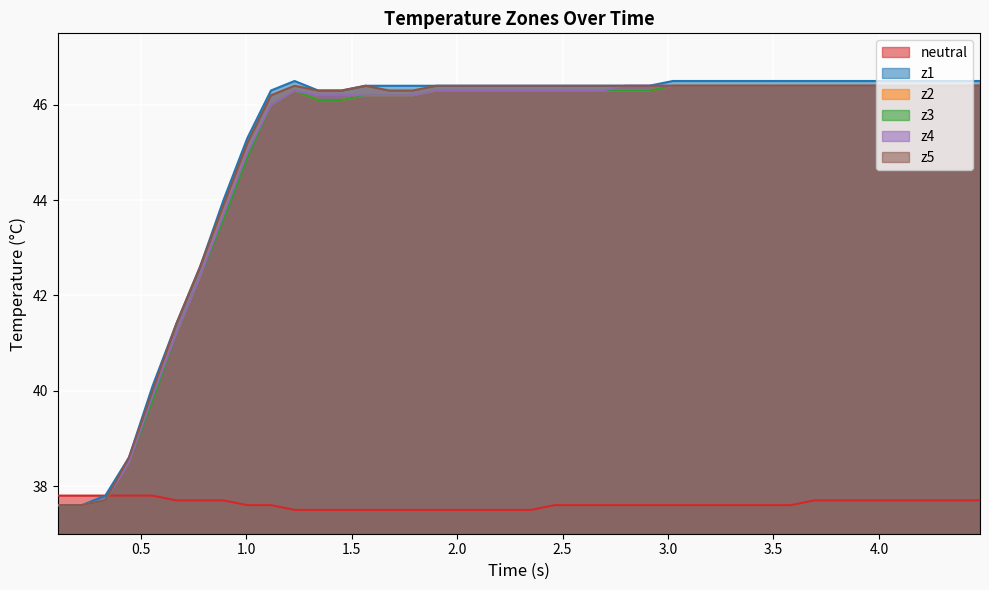

True or false: z3 and z1 intersect in this chart.

False